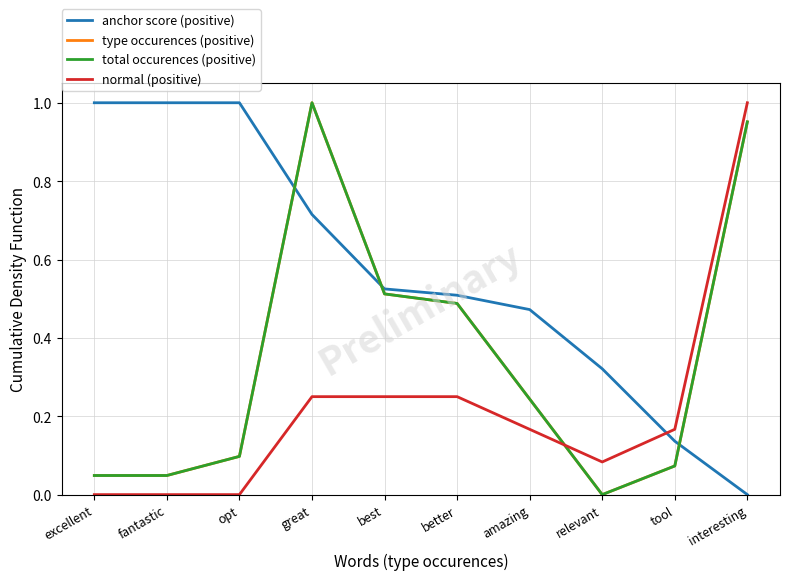

Between which two adjacent categories do type occurences (positive) and anchor score (positive) first intersect?

opt and great